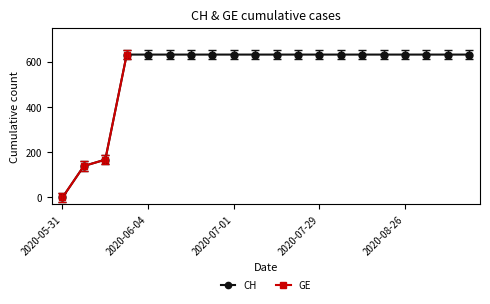

At how many categories does at least one series exceed 573?

17